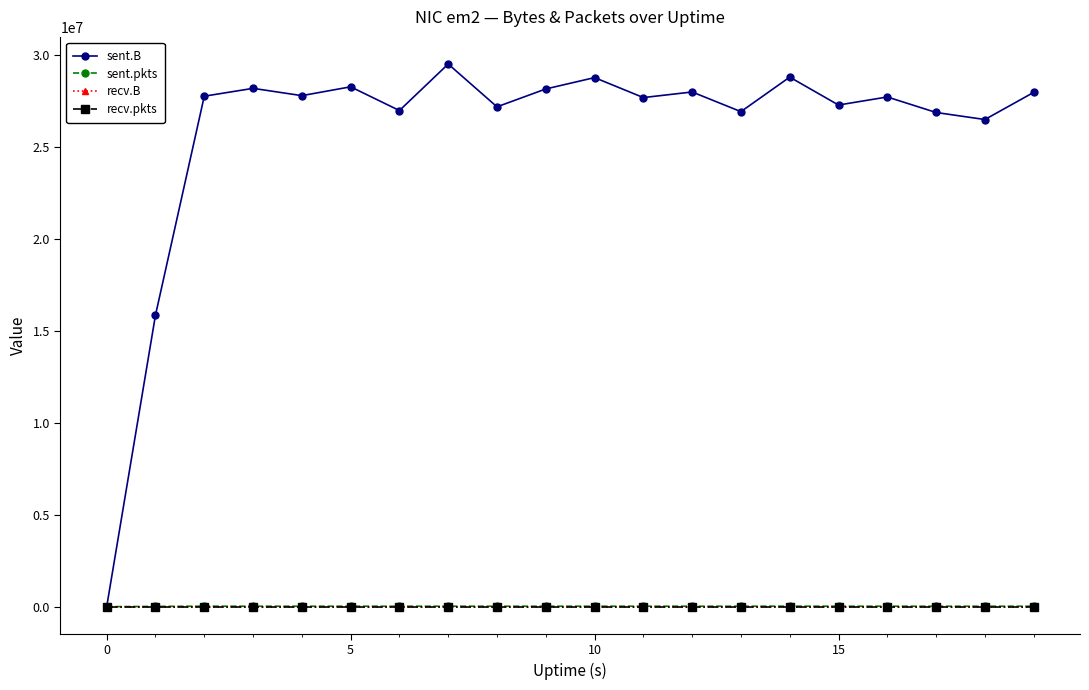

At which category is the sum across all series the highest?

7